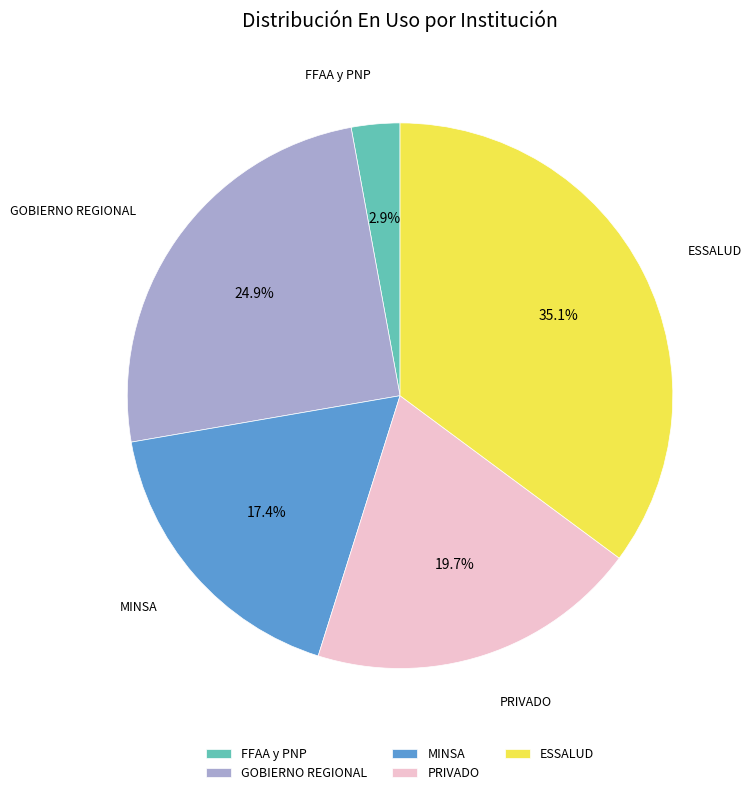

Which slice is the smallest?

FFAA y PNP